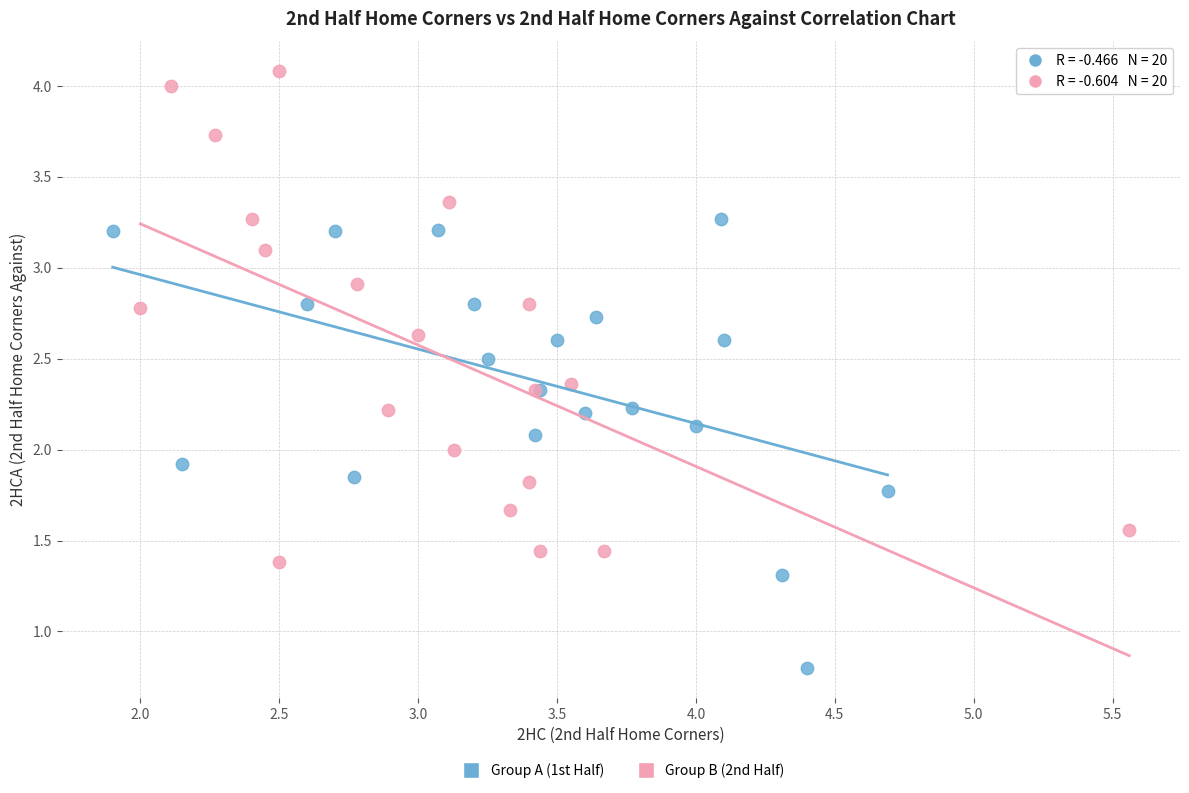

Which series contains the lowest Y value?

Group A (1st Half)